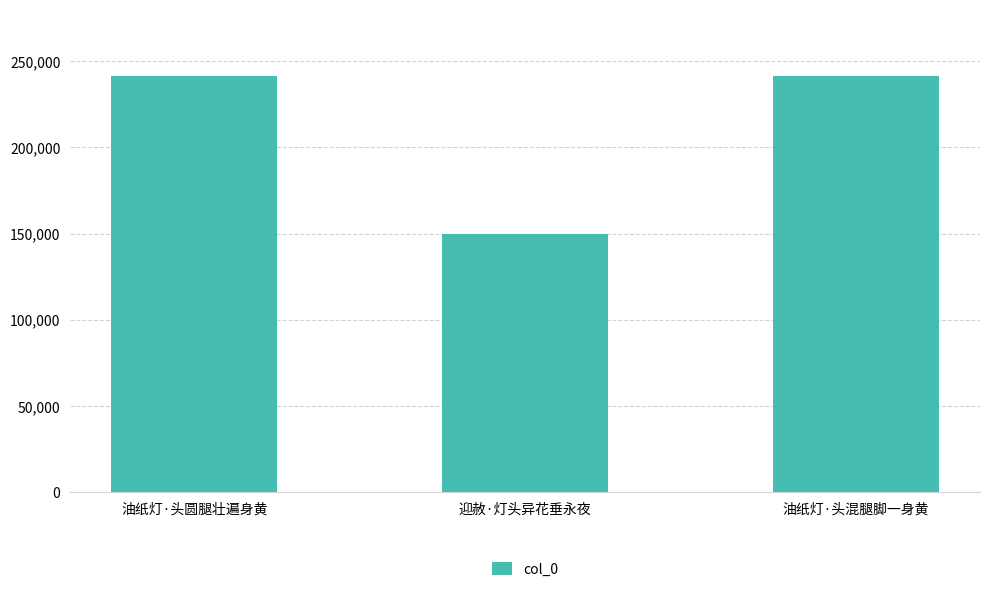

What is the greatest value displayed?

241331